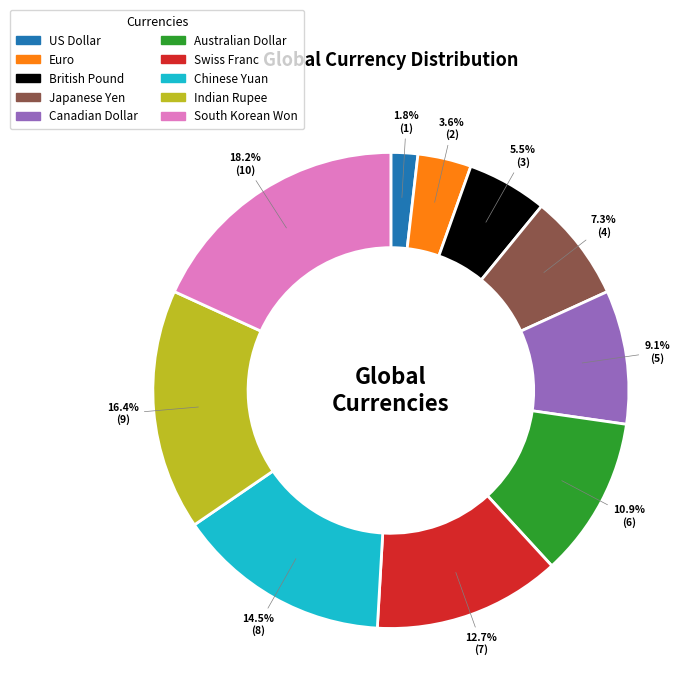

Is there a majority slice in this chart?

No